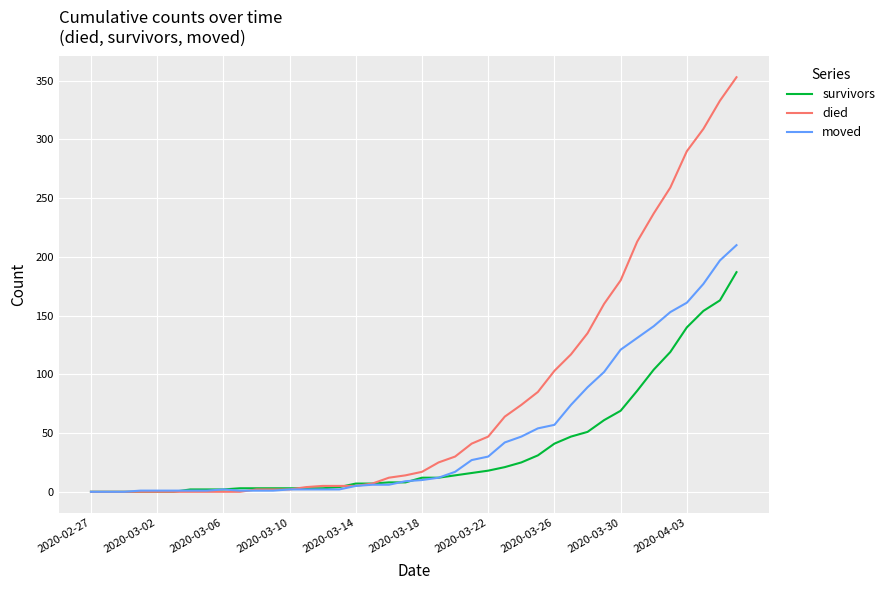

What is the greatest value displayed?

353